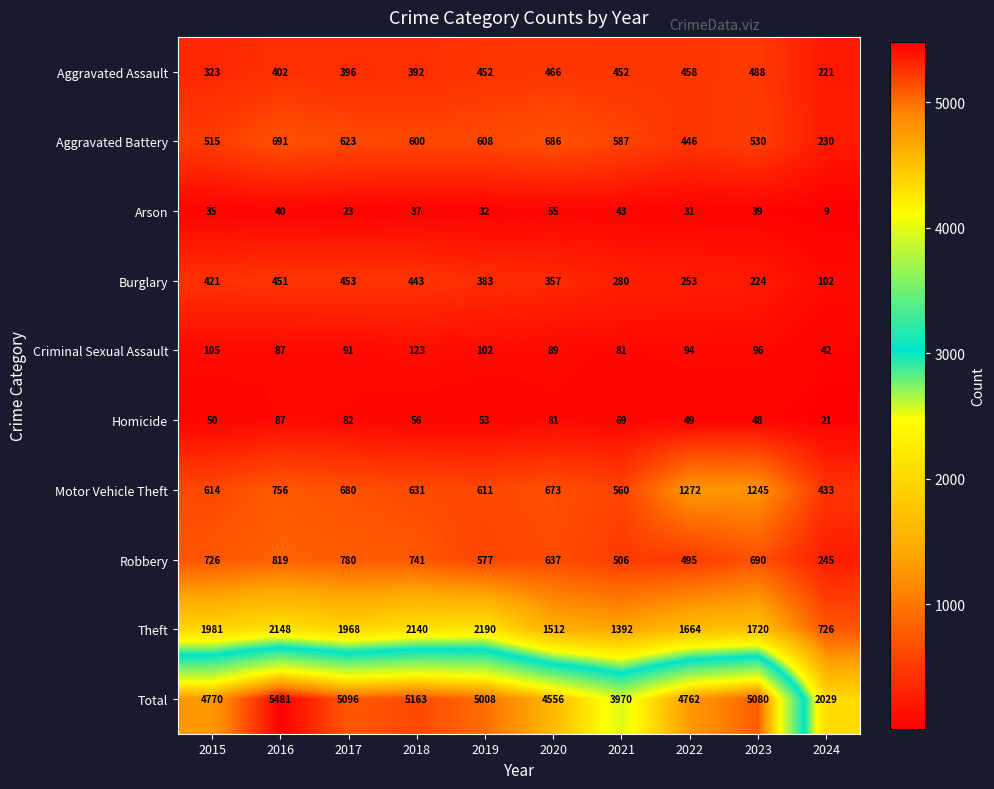

Which series has the widest spread of values?

Total